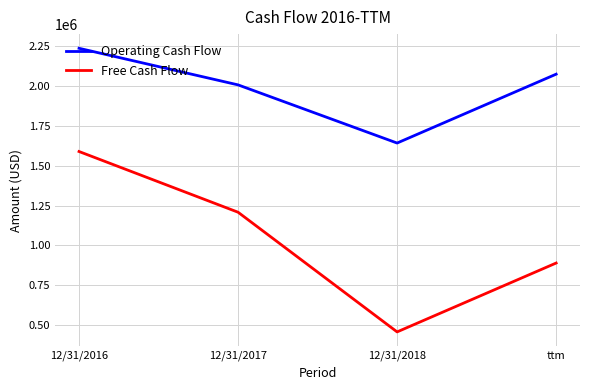

At which label is Free Cash Flow closest to 1023500?

ttm